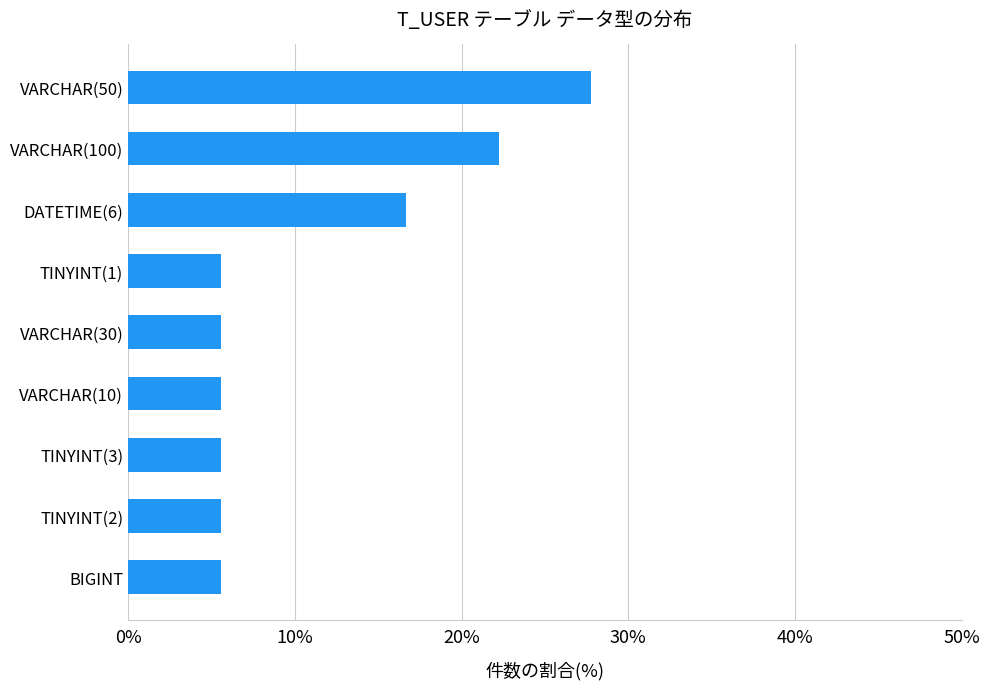

The value at DATETIME(6) is 16.7. True or false?

True